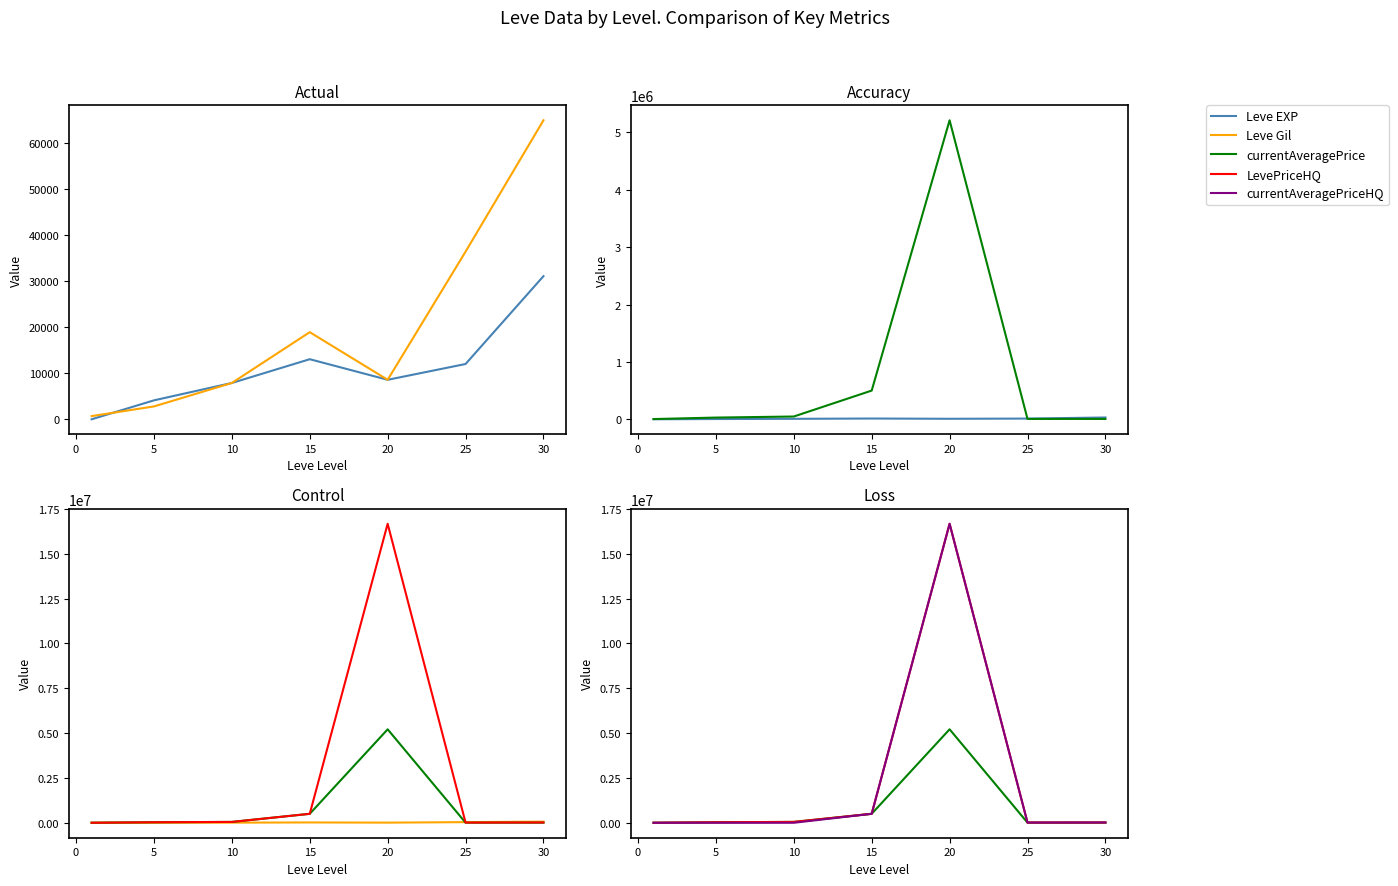

What is the average value of the currentAveragePrice series?

829238.0